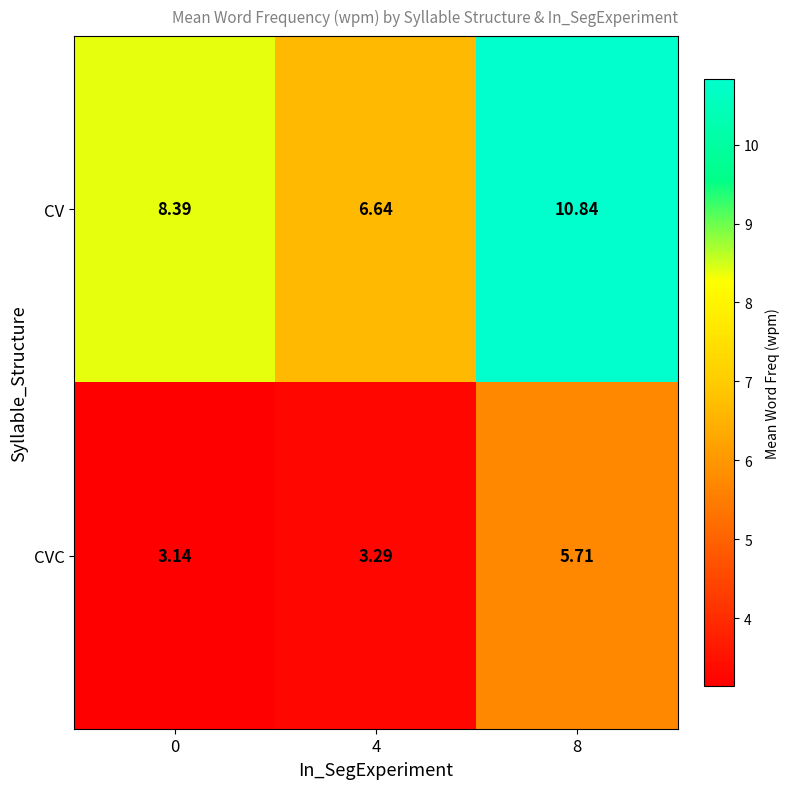

Which series has the largest total across all categories?

CV